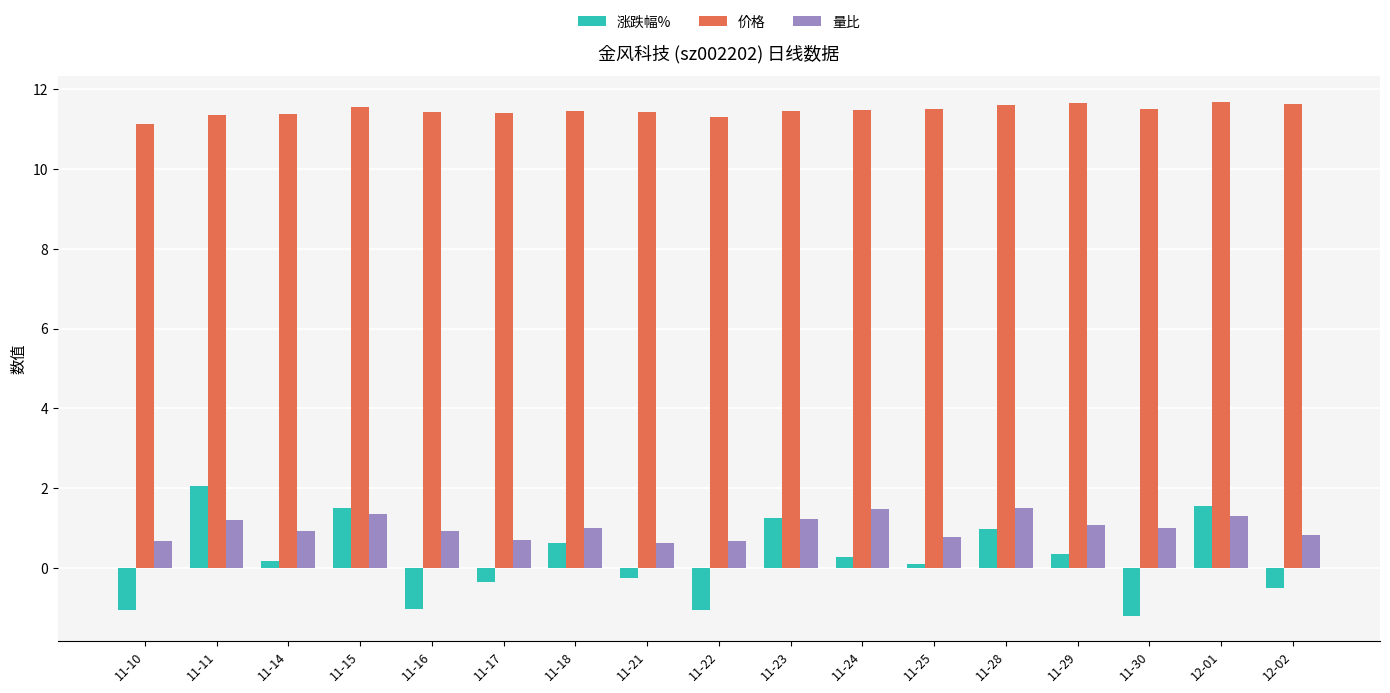

What is the difference between the maximum and minimum values in the 涨跌幅% series?

3.3